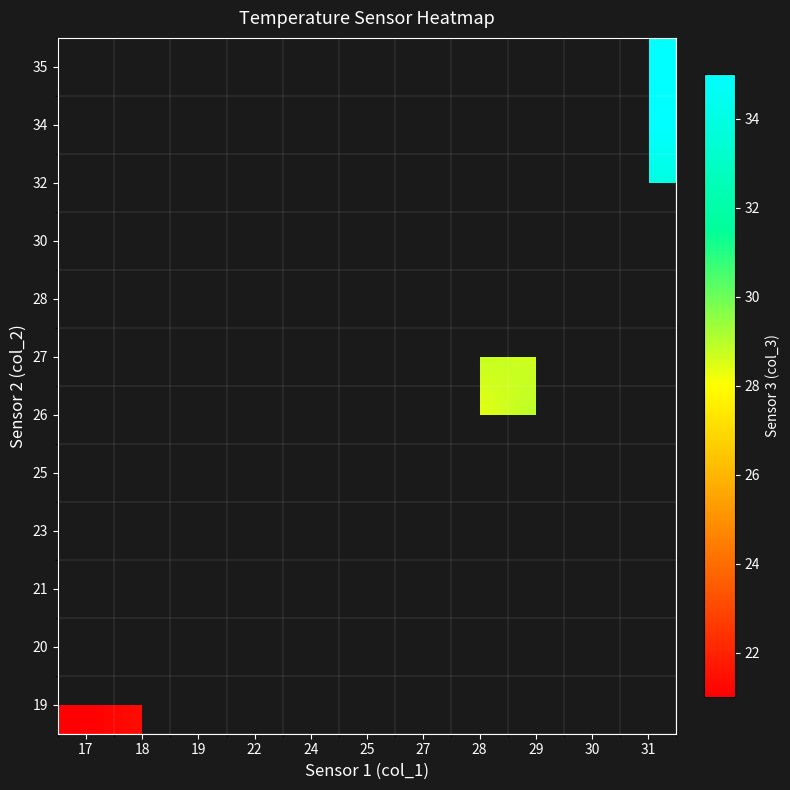

Count the number of categories in the chart.

11